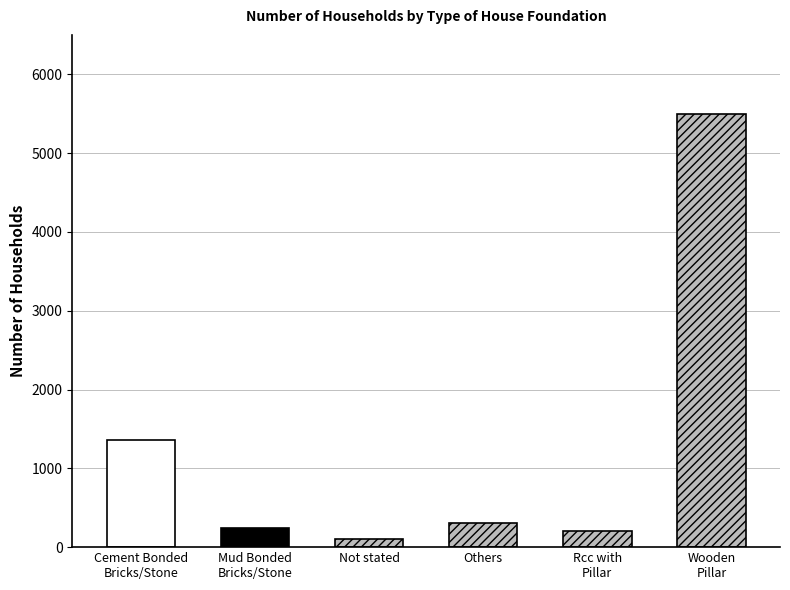

The value at Cement Bonded
Bricks/Stone is 1355. True or false?

True